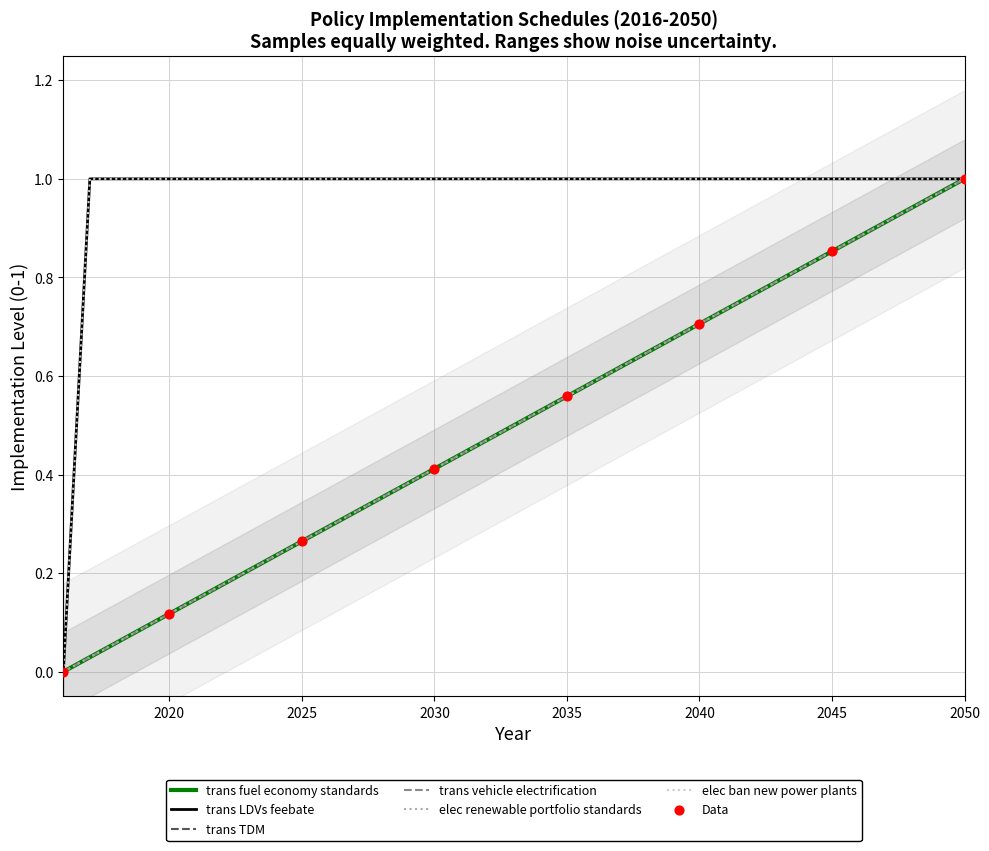

What are all the series names shown in the legend?

trans fuel economy standards, trans LDVs feebate, trans TDM, trans vehicle electrification, elec renewable portfolio standards, elec ban new power plants